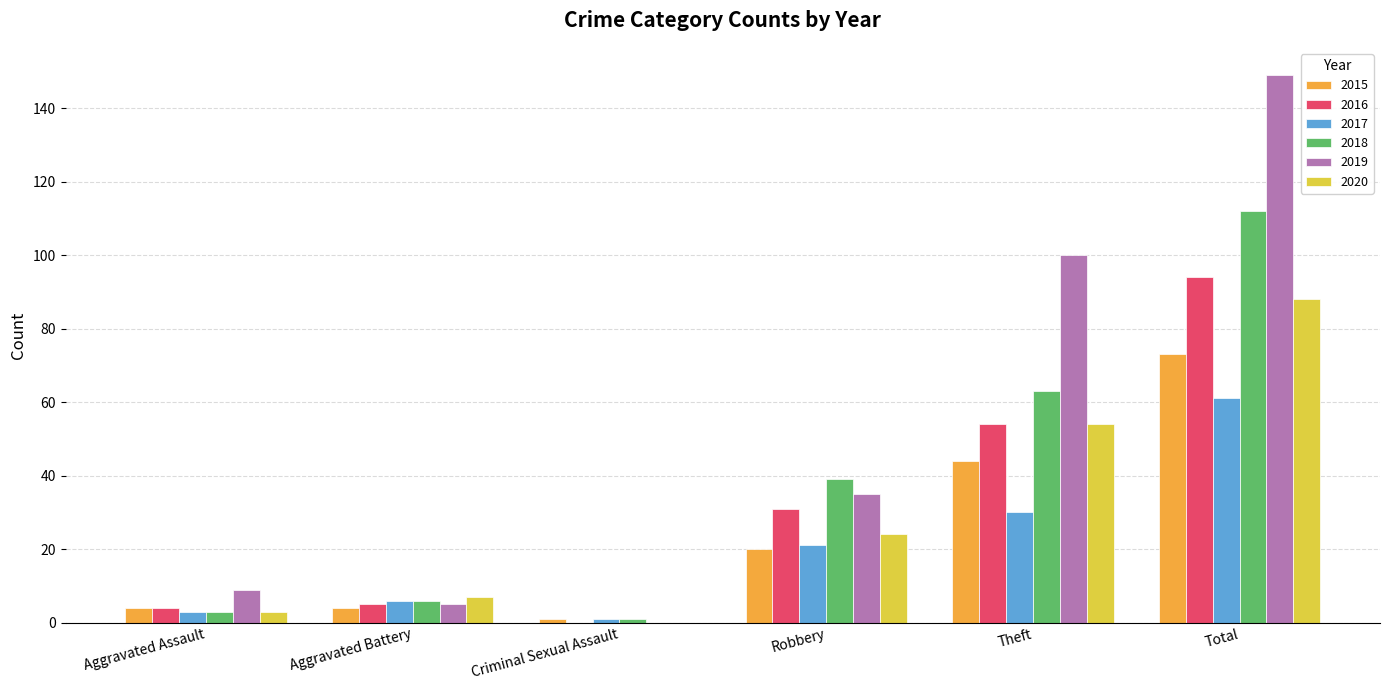

What is the difference between the 2020 values at Total and Criminal Sexual Assault?

88